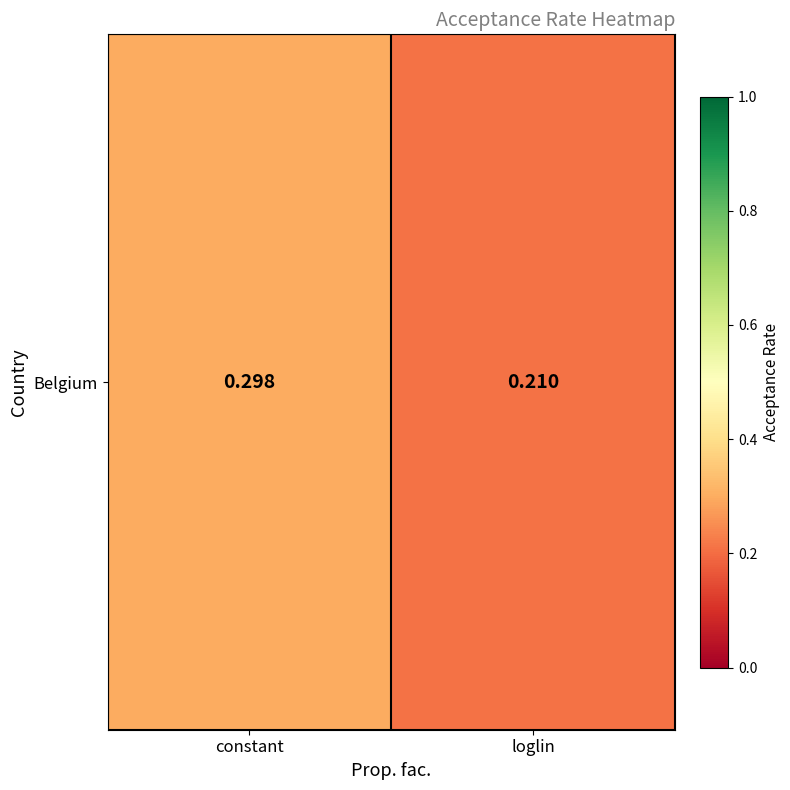

Rank the categories by value from highest to lowest.

constant, loglin